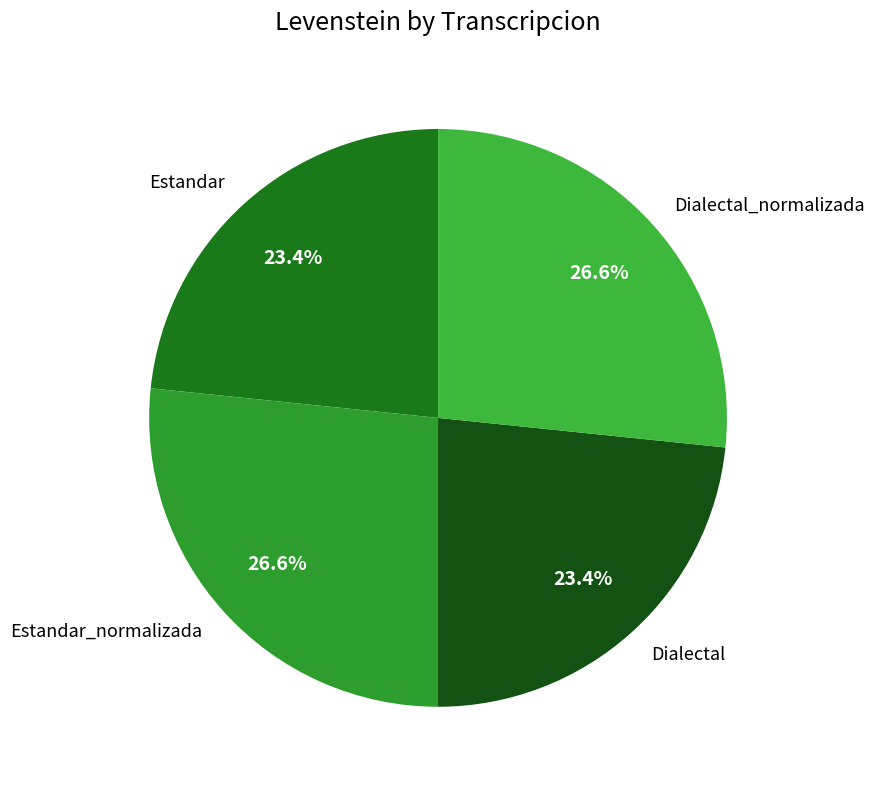

To the nearest percent, what portion does Dialectal_normalizada represent?

27%